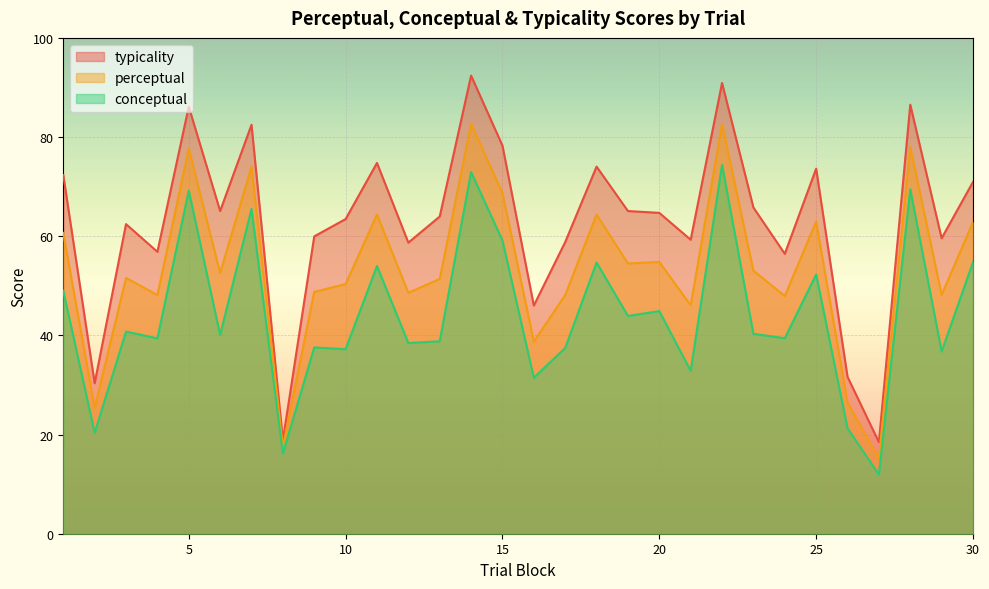

Reading left to right, what are all the values shown in this chart?

conceptual: 49.0	20.4	40.8	39.4	69.2	40.1	65.5	16.2	37.6	37.2	54.0	38.5	38.8	72.9	59.1	31.5	37.5	54.7	43.9	44.9	32.8	74.4	40.3	39.4	52.3	21.3	11.9	69.5	36.8	54.8
perceptual: 60.7	25.4	51.6	48.1	77.7	52.6	74.0	17.5	48.8	50.3	64.4	48.6	51.4	82.7	68.7	38.7	48.1	64.4	54.5	54.8	46.1	82.7	53.0	47.9	63.0	26.5	15.2	78.0	48.2	62.9
typicality: 72.3	30.4	62.4	56.9	86.1	65.1	82.5	18.9	60.0	63.5	74.8	58.7	64.0	92.4	78.3	46.0	58.8	74.0	65.1	64.7	59.3	90.9	65.8	56.5	73.6	31.6	18.5	86.5	59.6	71.0